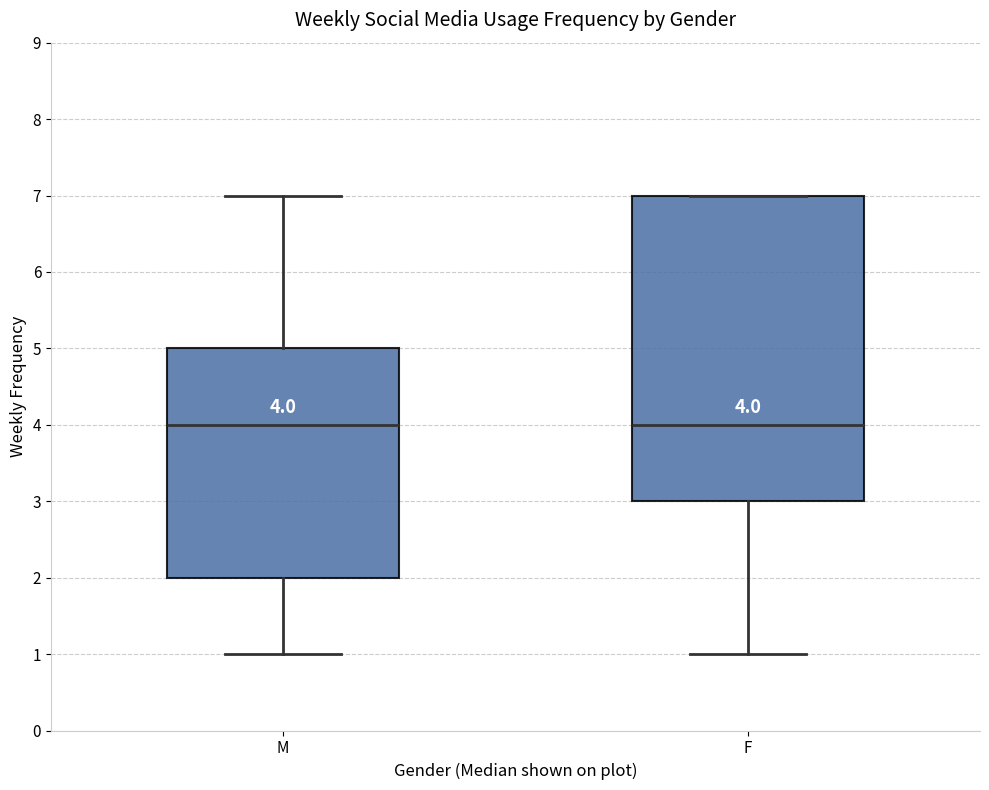

Which box is the tallest, from its lower edge to its upper edge?

F